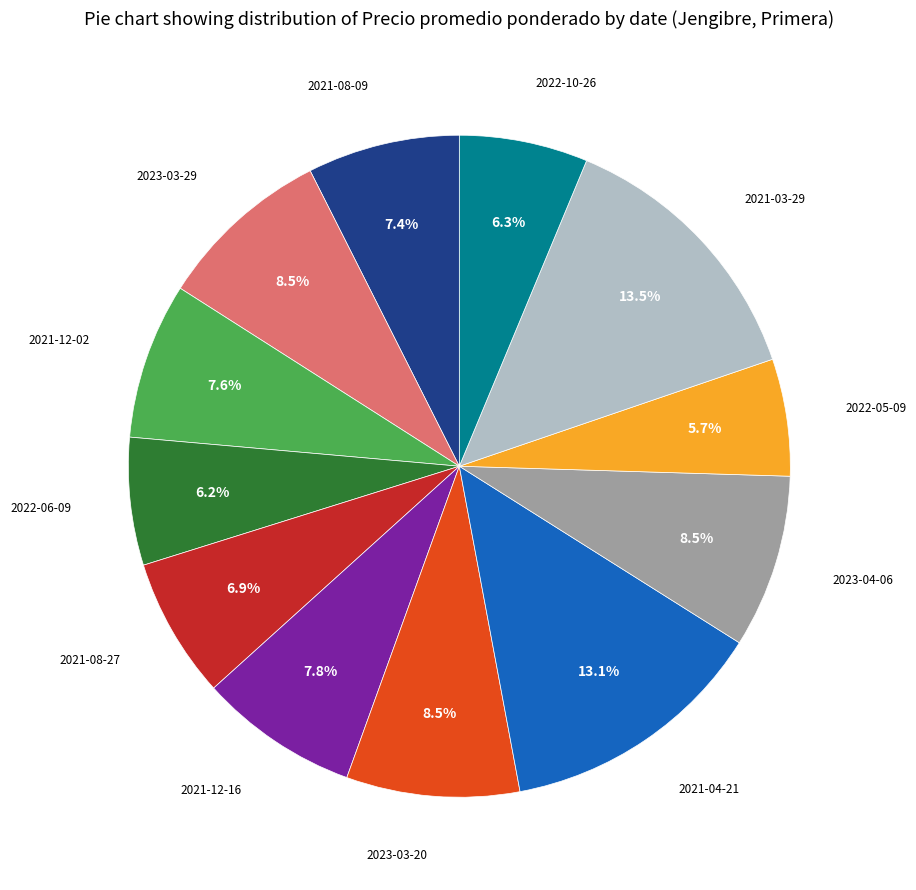

Is there a majority slice in this chart?

No